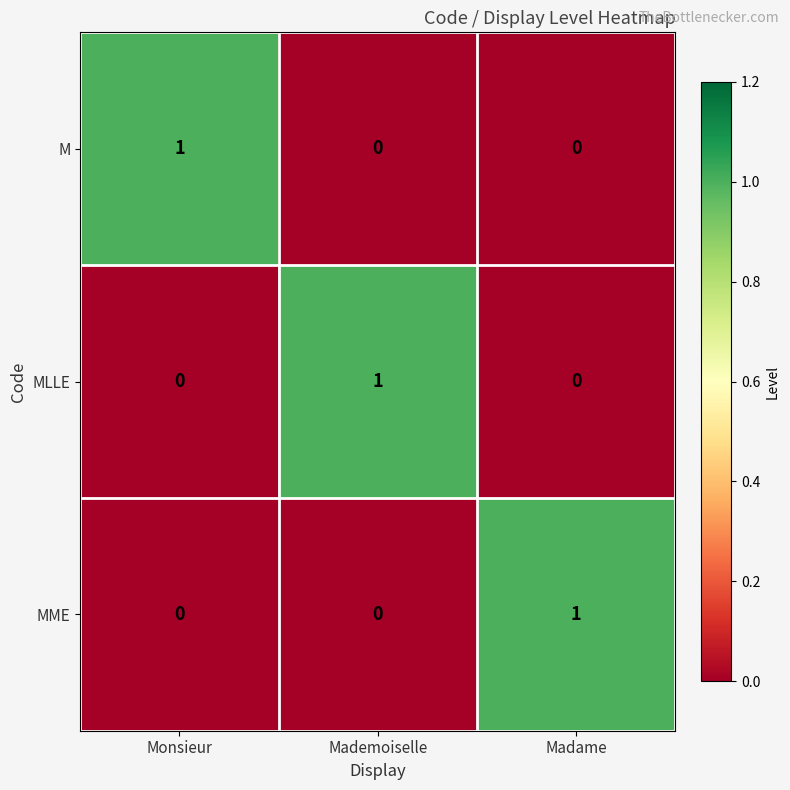

Reading left to right, extract all data points from this chart.

M: 1	0	0
MLLE: 0	1	0
MME: 0	0	1